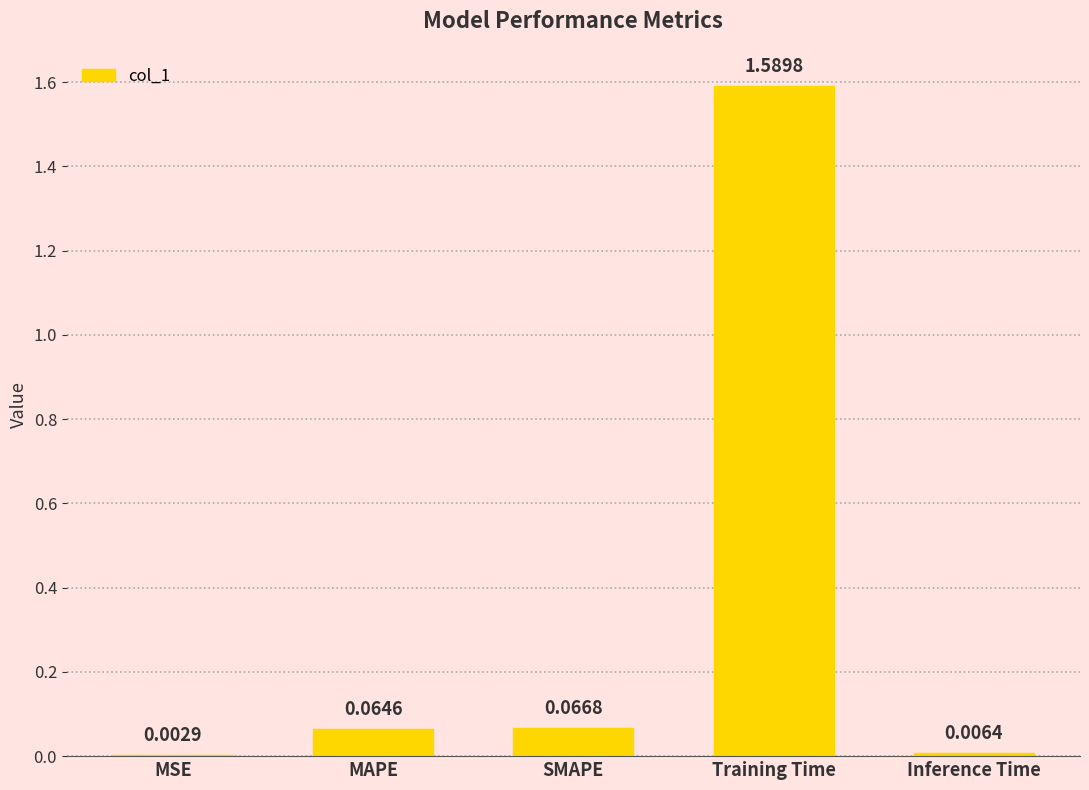

Between SMAPE and Training Time, which is larger?

Training Time